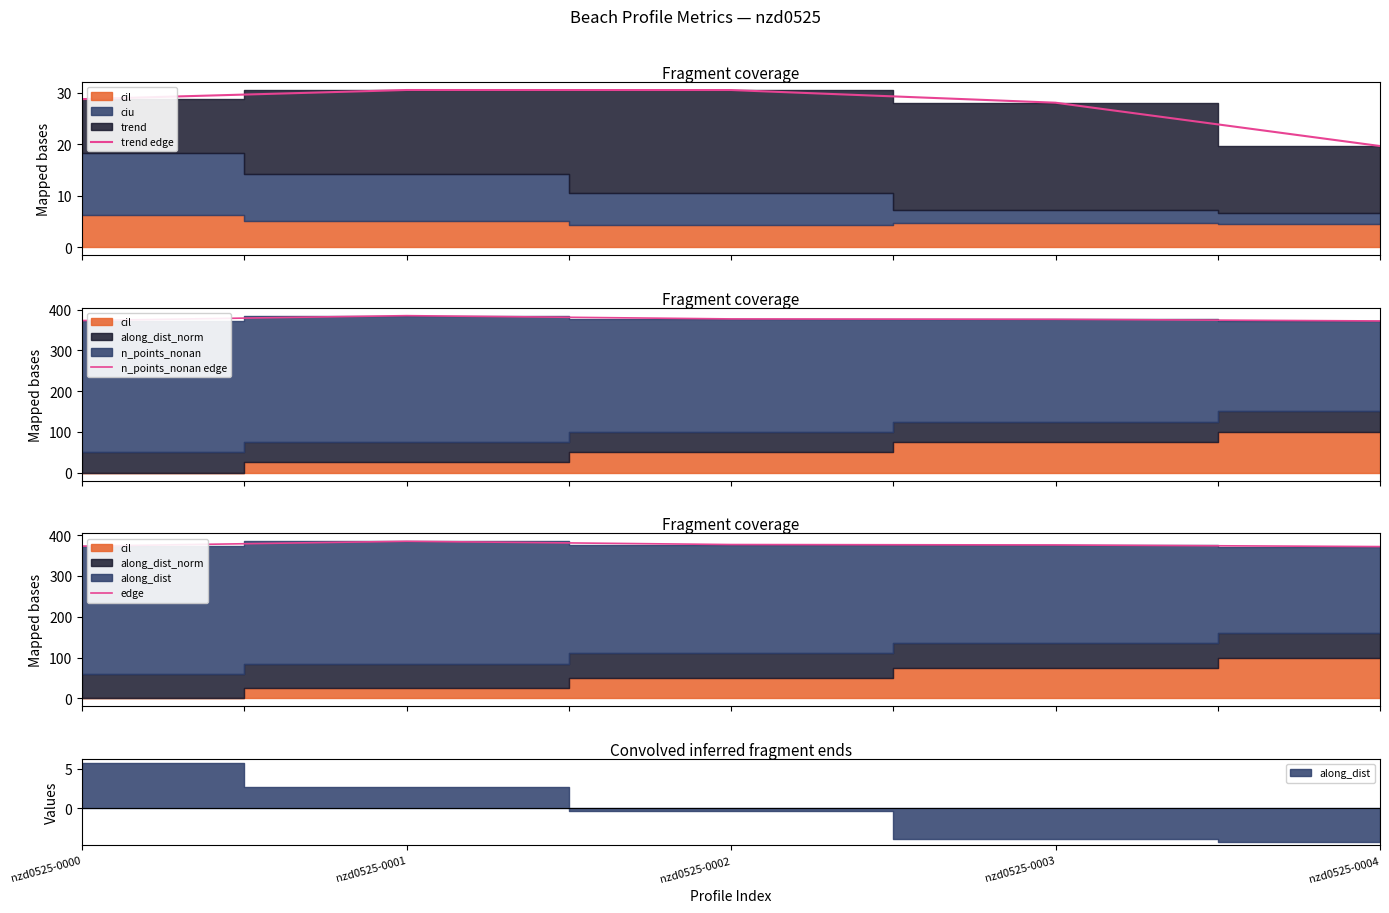

What is the value of the n_points_nonan edge point at the 1st from the left?

373.0